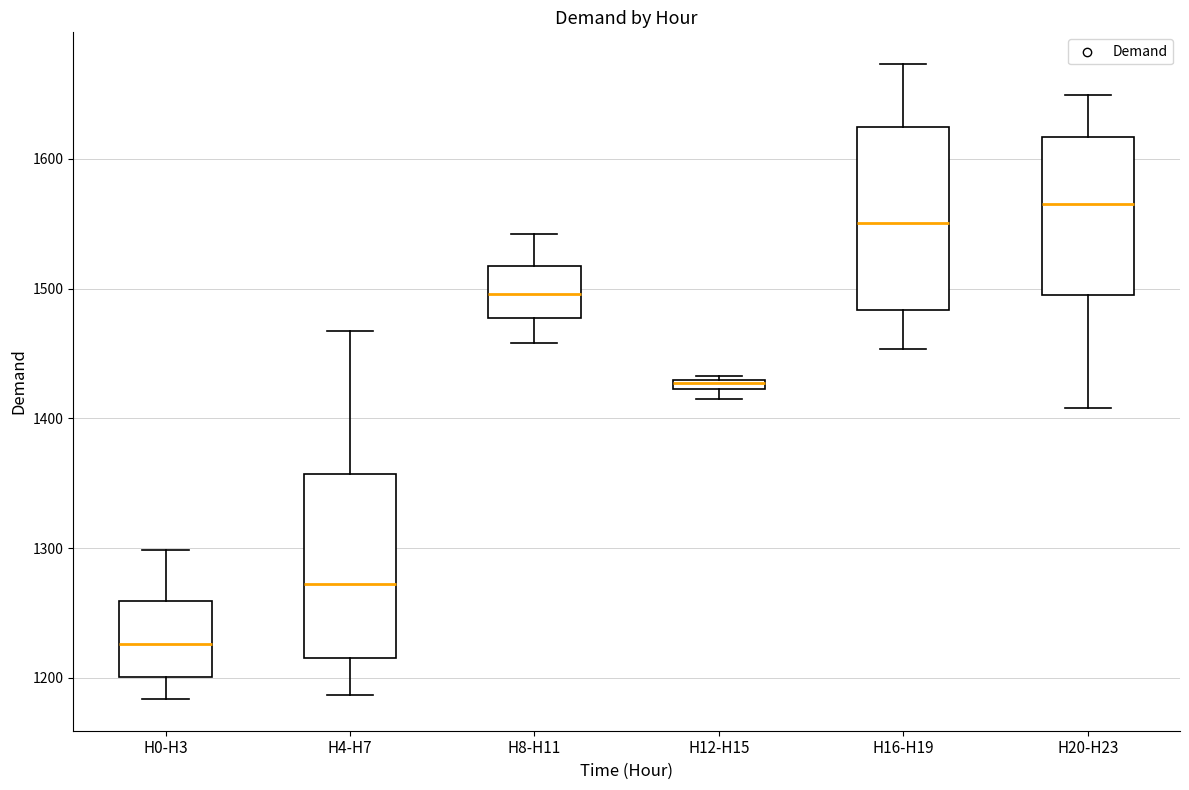

Which box's median line is the highest?

H20-H23